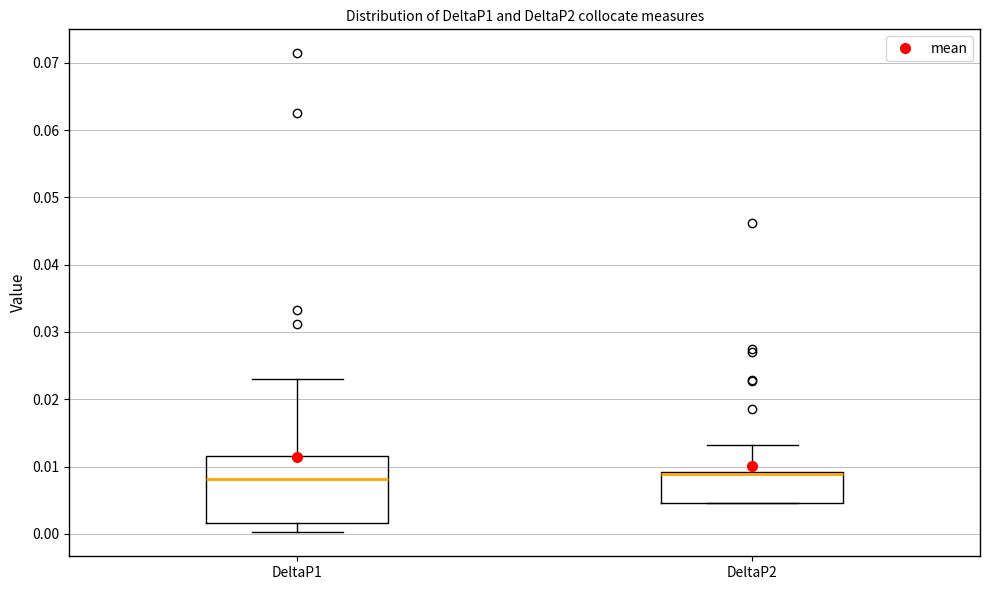

Reading left to right, read every box against the y-axis: the position of its median line, the range the box covers, and the ends of its whiskers. The values are not printed on the chart, so give them approximately, as read against the axis.

DeltaP1: median 0.008, box 0.002 to 0.012, whiskers 0.000 to 0.023
DeltaP2: median 0.009 (just below the box's upper edge), box 0.005 to 0.009, whiskers 0.005 to 0.013